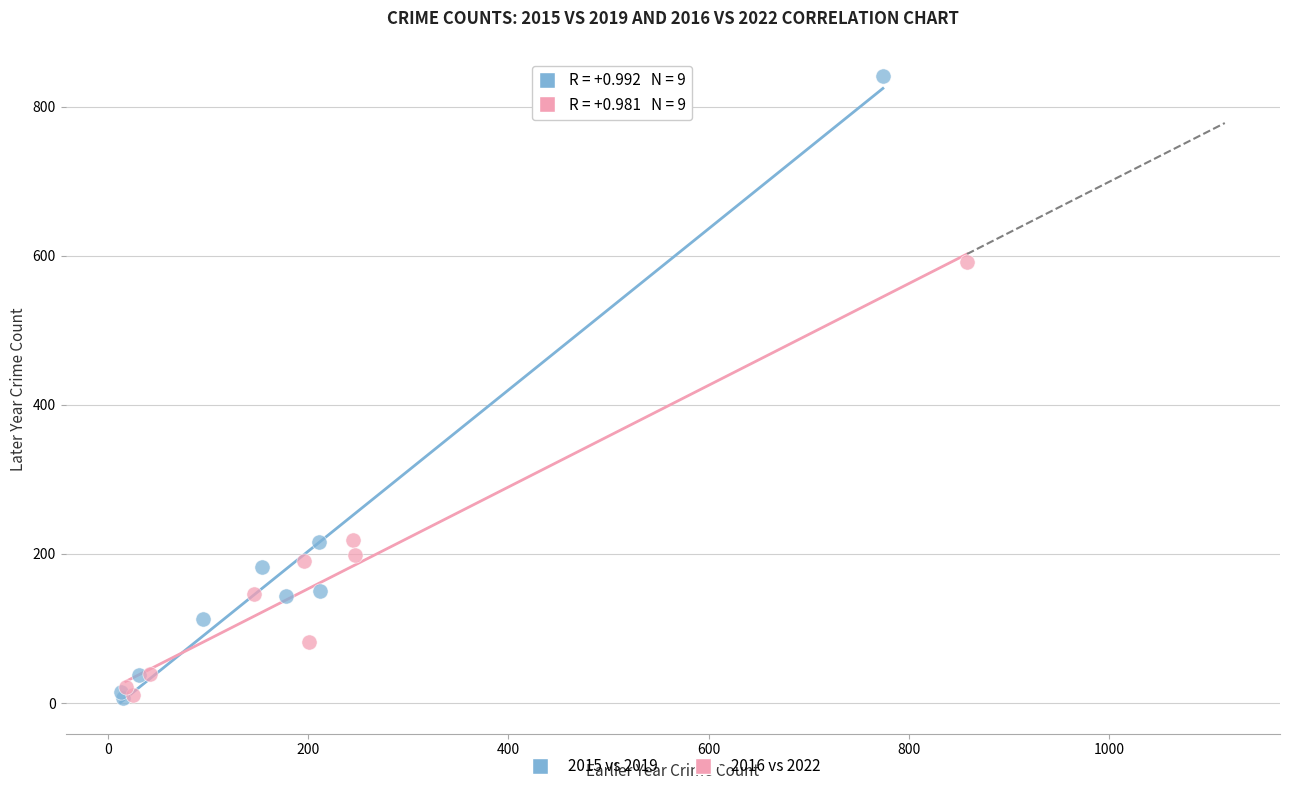

Which series reaches the maximum Y coordinate?

2015 vs 2019